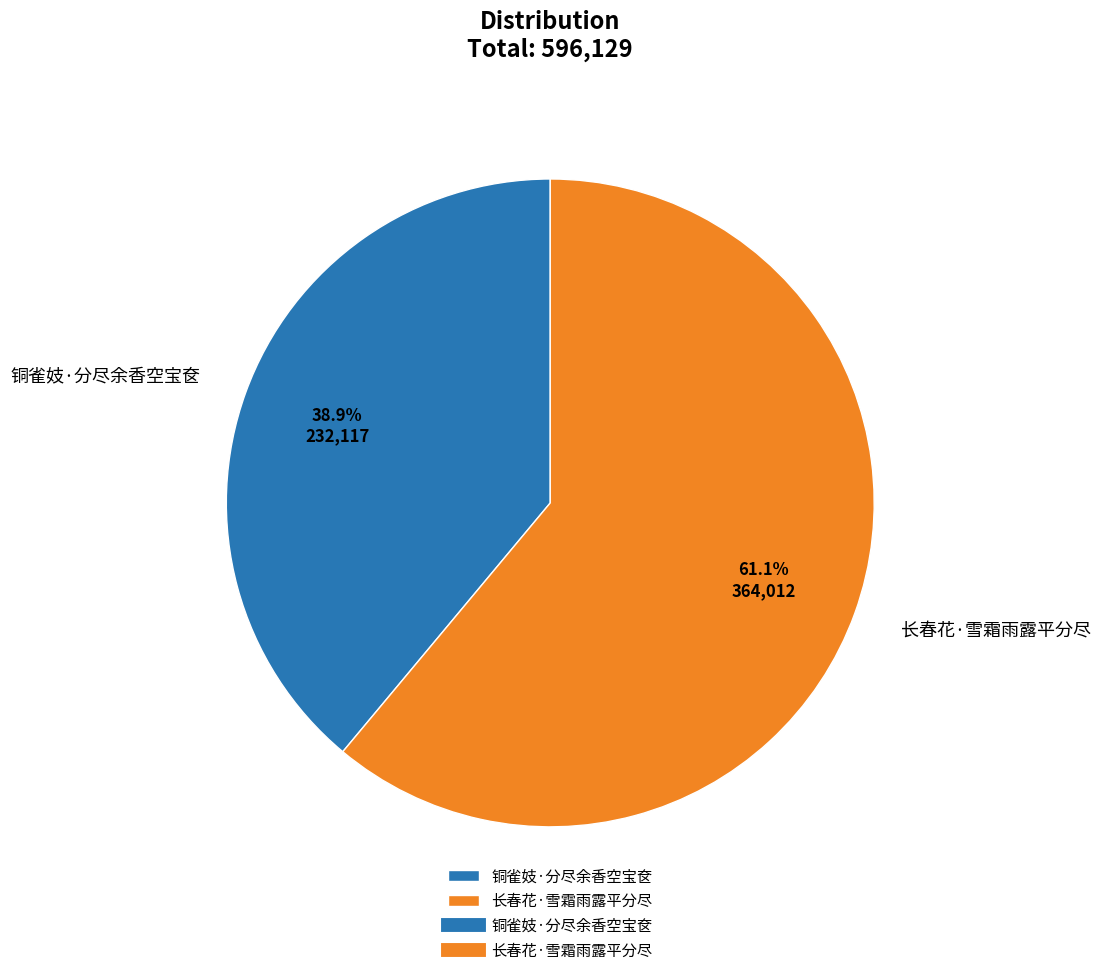

Between 长春花·雪霜雨露平分尽 and 铜雀妓·分尽余香空宝奁, which is larger?

长春花·雪霜雨露平分尽